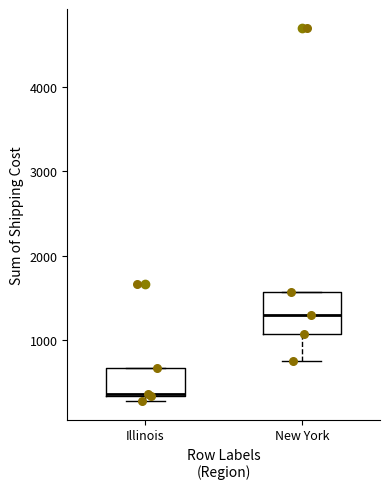

Reading left to right, transcribe this box plot: for each box, give where its median line is, the range the box spans, and where its two whiskers end, as read against the y-axis. The values are not printed on the chart, so give them approximately, as read against the axis.

Illinois: median 400, box 300 to 700, whiskers 300 (just below the box's lower edge) to 700
New York: median 1300, box 1100 to 1600, whiskers 800 to 1600